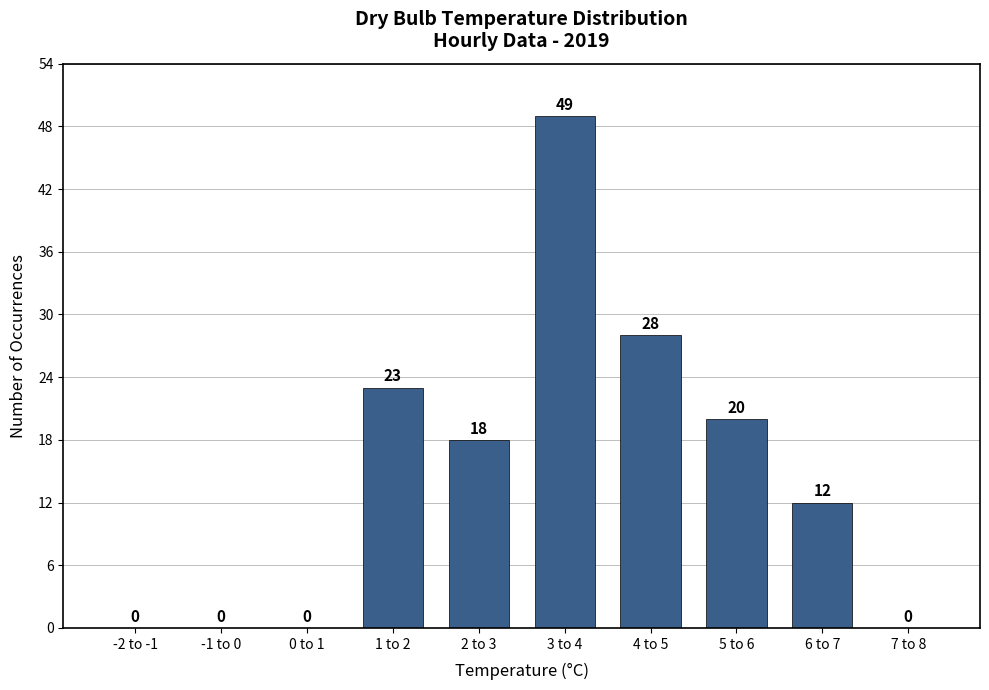

Reading right to left, extract all data points from this chart.

7 to 8=0	6 to 7=12	5 to 6=20	4 to 5=28	3 to 4=49	2 to 3=18	1 to 2=23	0 to 1=0	-1 to 0=0	-2 to -1=0